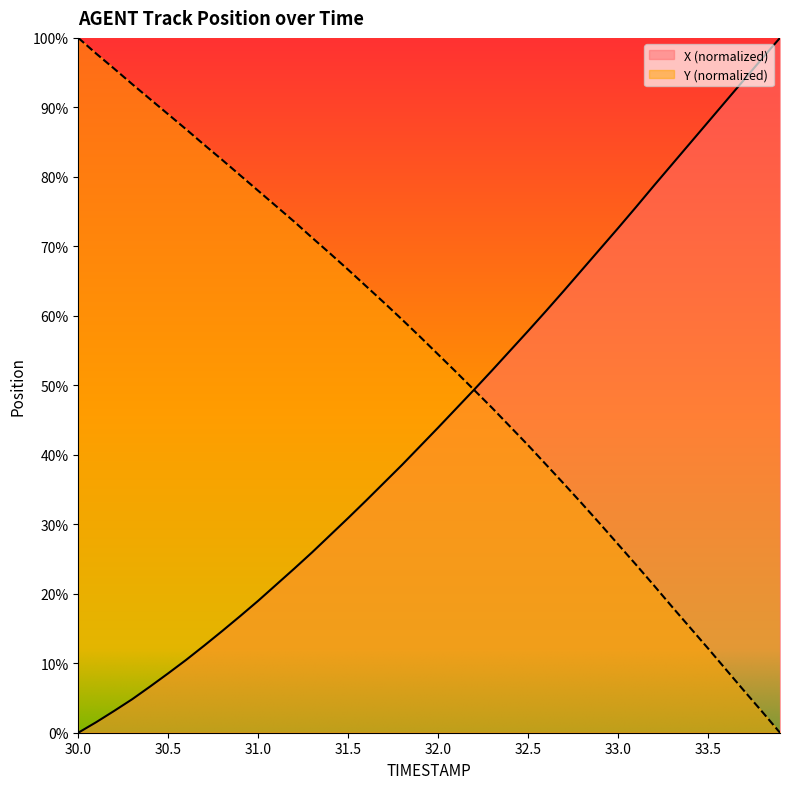

Which series has the largest total across all categories?

Y (normalized)